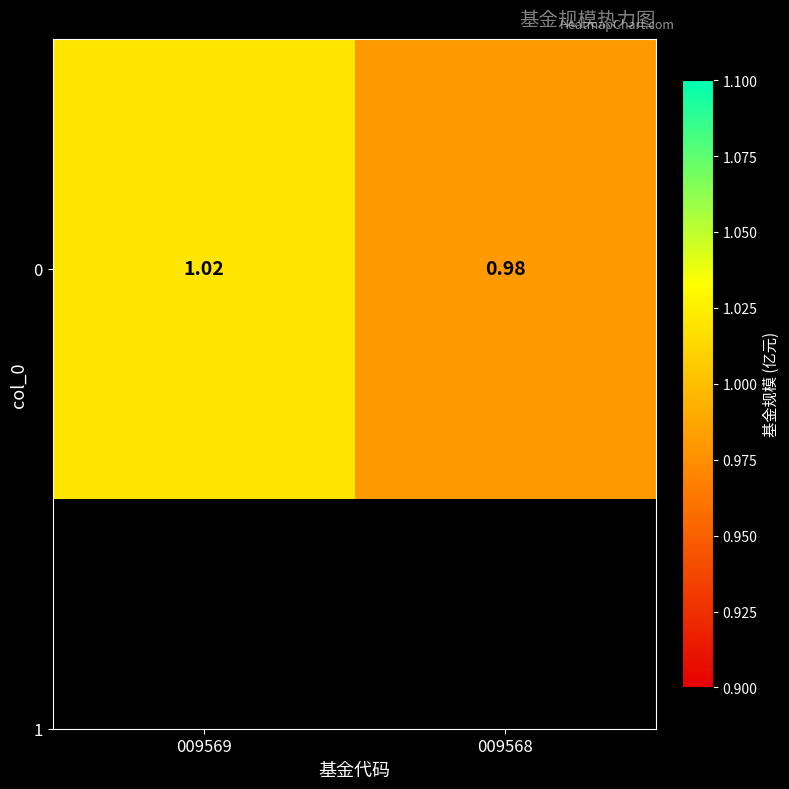

Reading left to right, transcribe all the data shown in this chart.

009569=1.0	009568=1.0